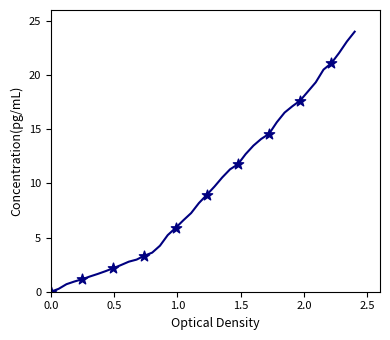

What Y value in the scatter plot is closest to 10?

8.9